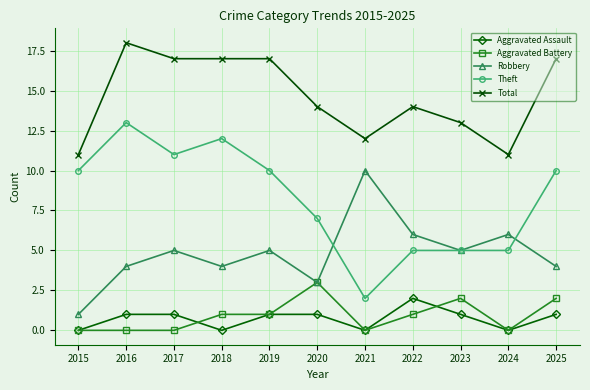

True or false: Robbery has more than 0 interior local peaks.

True